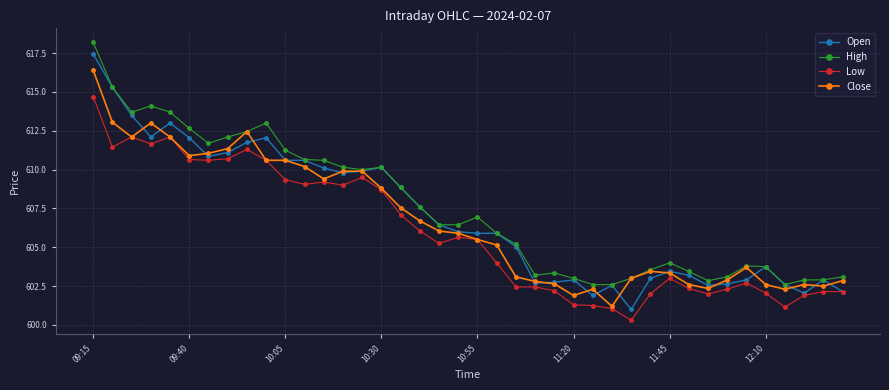

What are all the series names shown in the legend?

Open, High, Low, Close